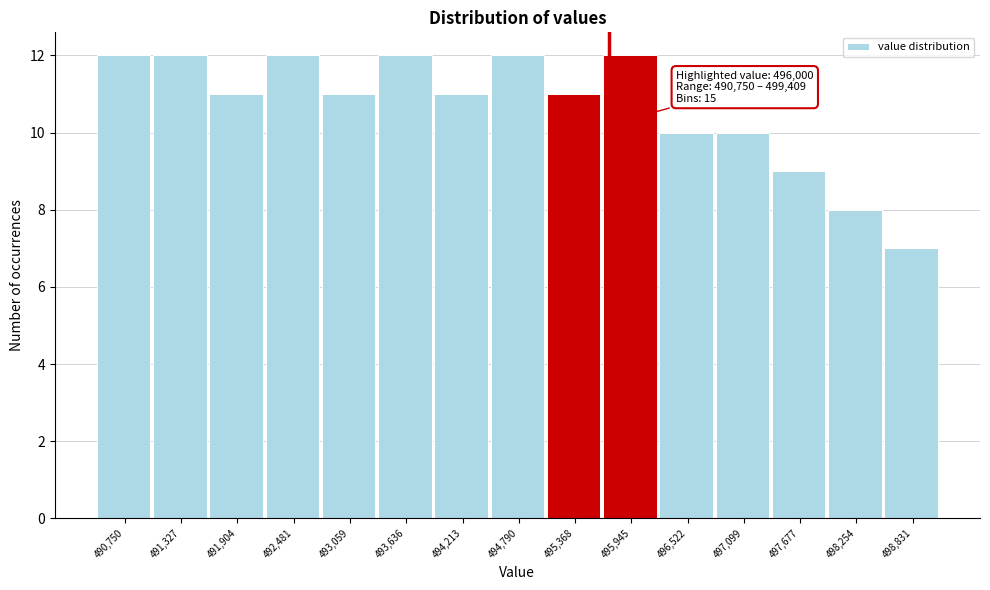

Reading left to right, transcribe all the data shown in this chart.

12	12	11	12	11	12	11	12	11	12	10	10	9	8	7